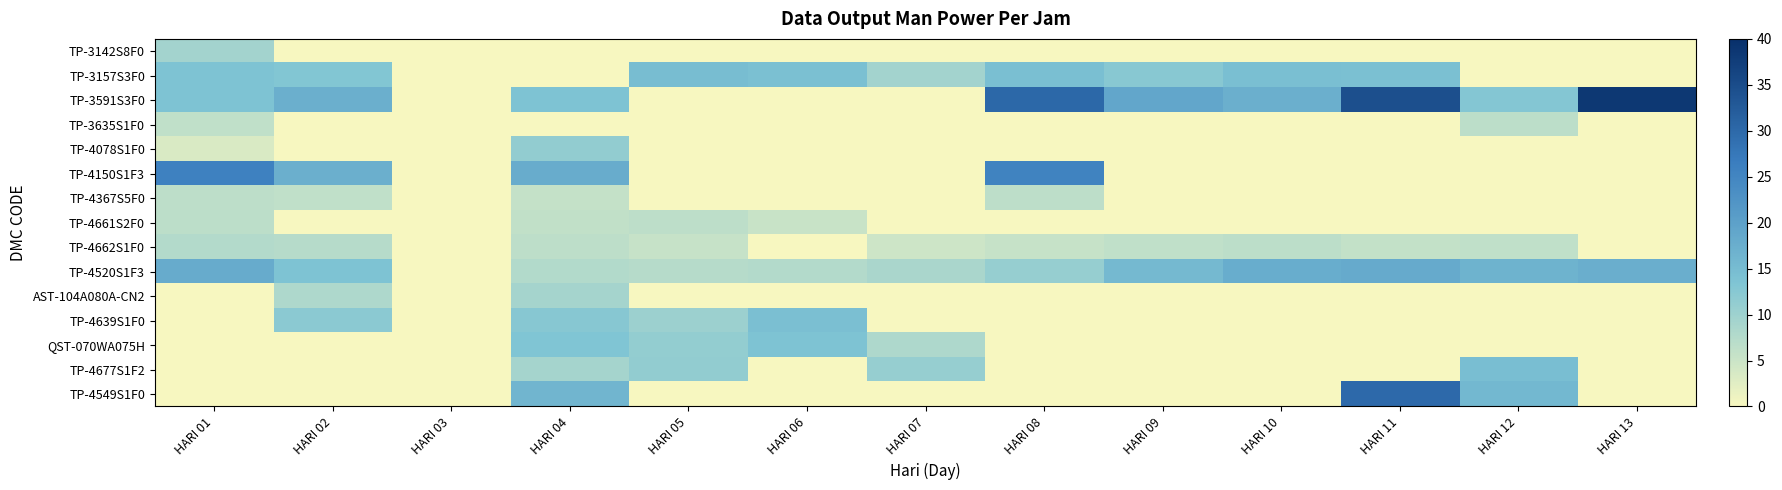

Which category has the lowest value across all series?

HARI 02